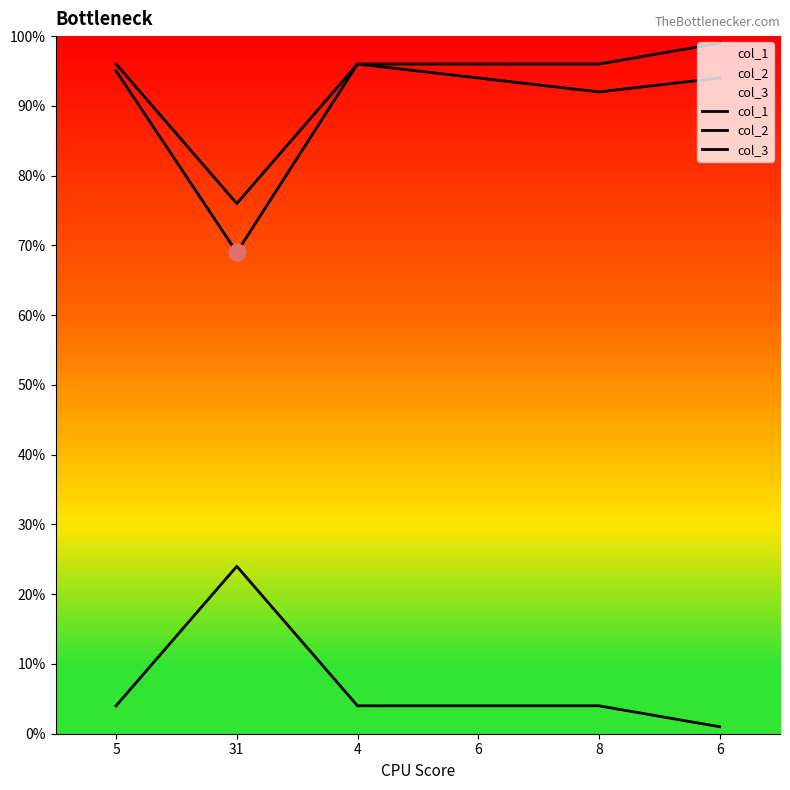

Reading right to left, what are all the values shown in this chart?

col_1: 94	92	94	96	69	95
col_2: 1	4	4	4	24	4
col_3: 99	96	96	96	76	96